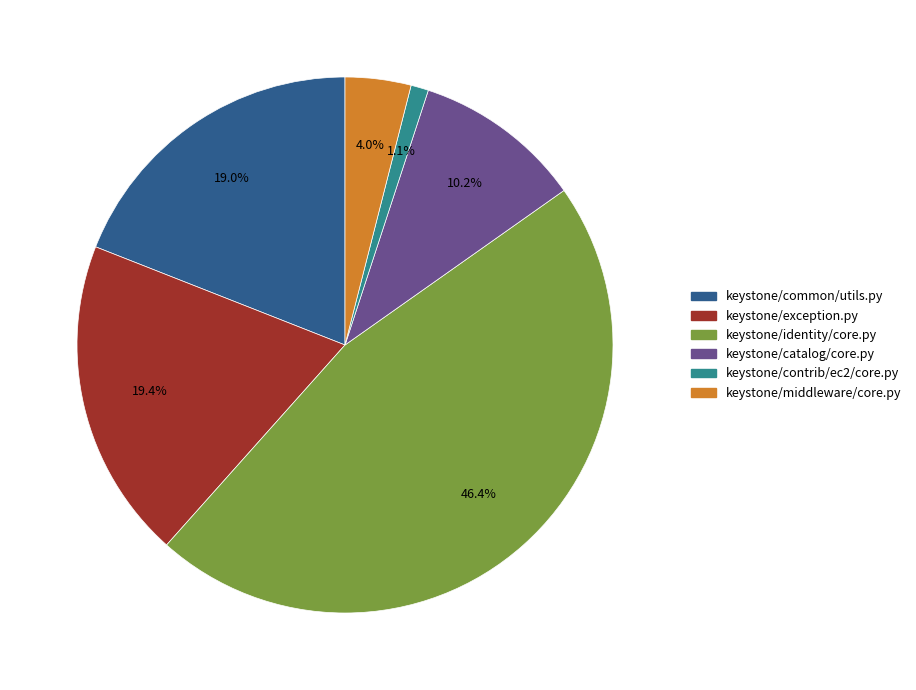

Which category has the smallest portion of the pie?

keystone/contrib/ec2/core.py